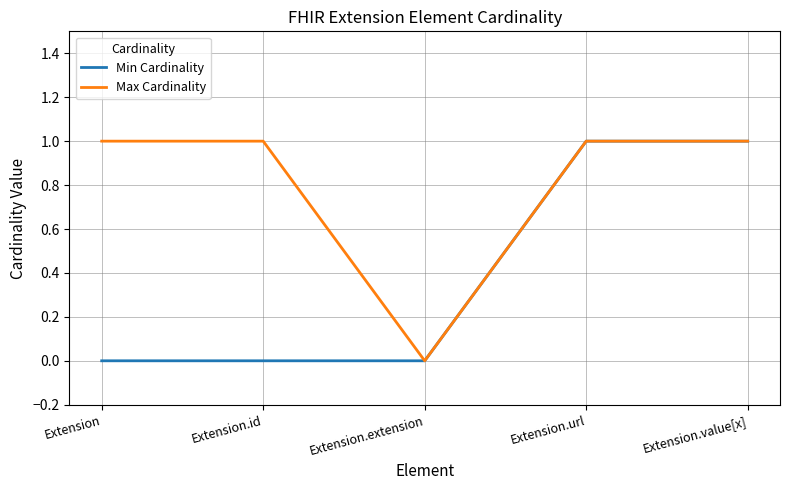

Is it true that Max Cardinality equals 0 at Extension.extension?

True